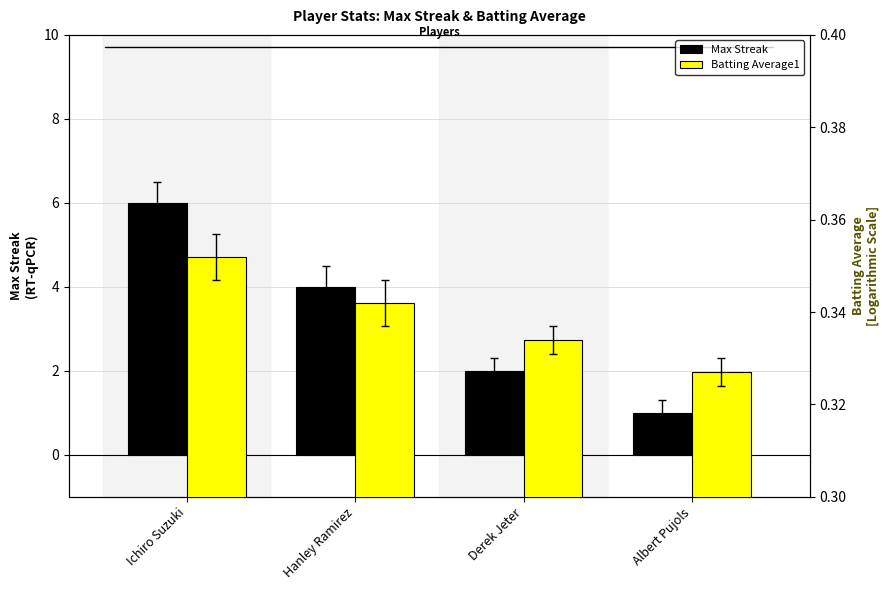

What is the maximum value shown in the chart?

6.0